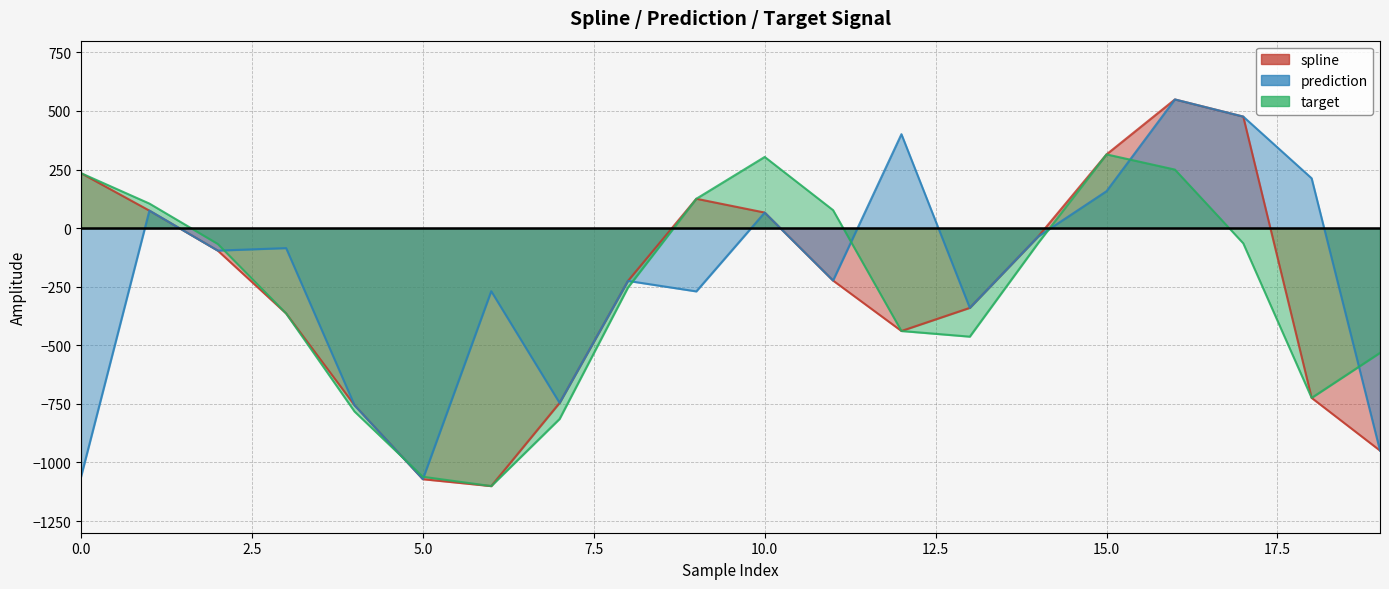

At which category does target reach its first local valley?

6